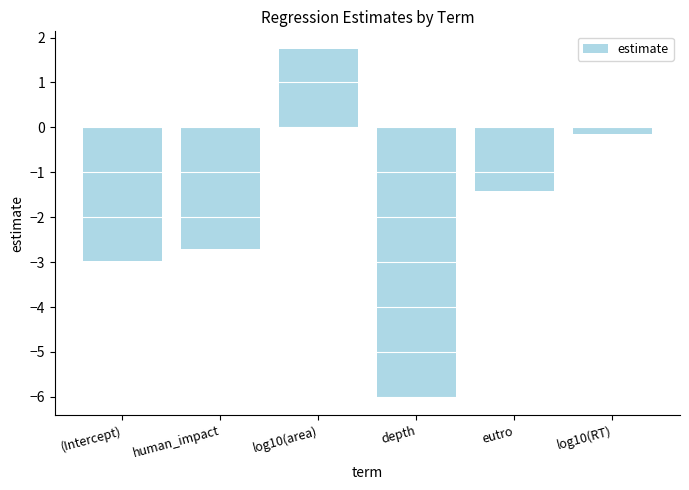

What is the difference between the values at (Intercept) and eutro?

1.6